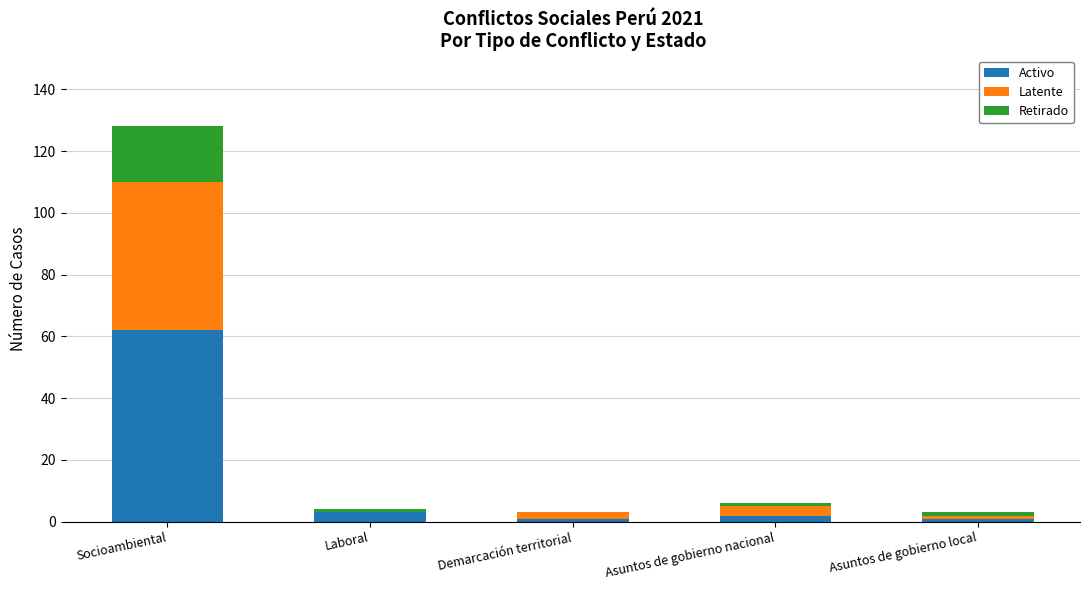

At which label is Activo closest to 31?

Laboral